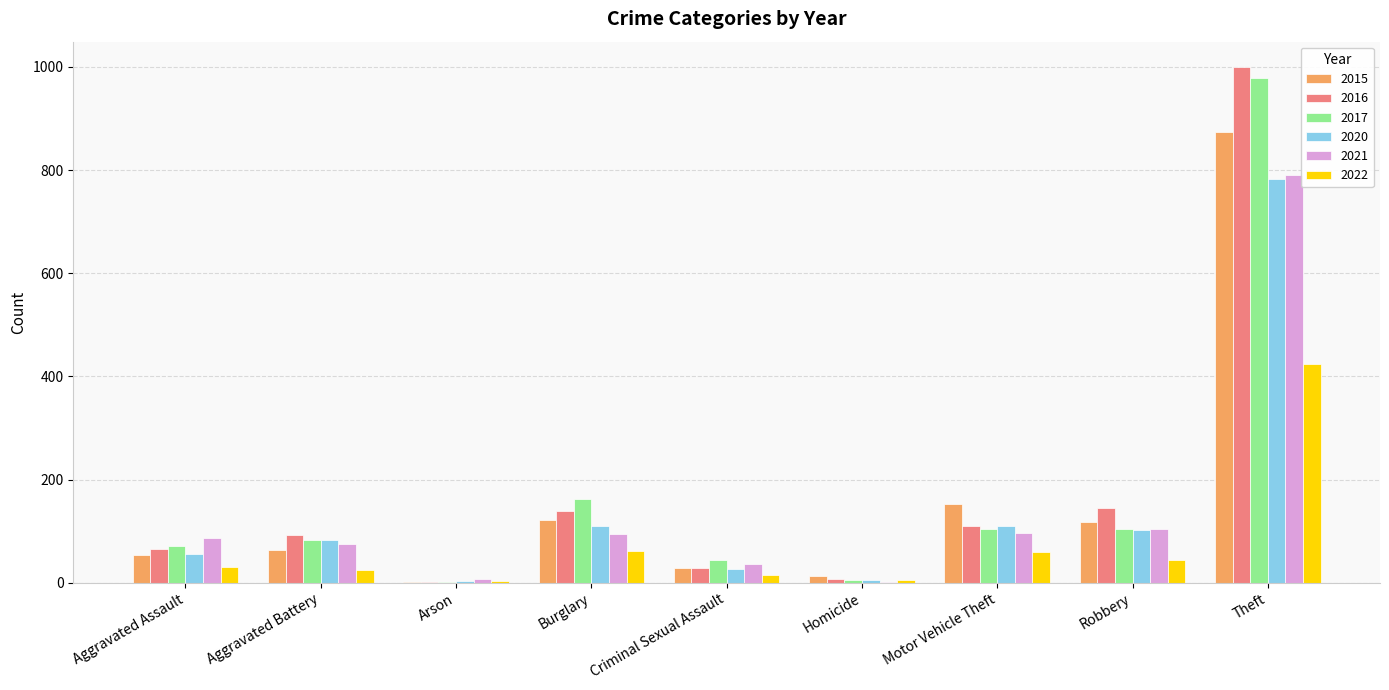

Count the number of categories in the chart.

9